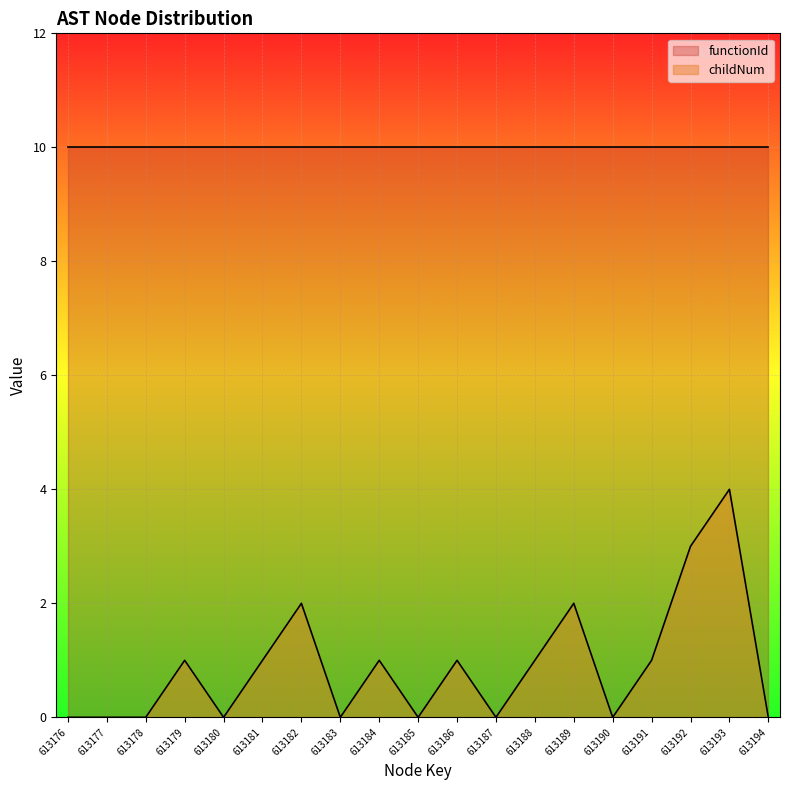

Count the number of values greater than 1.

4